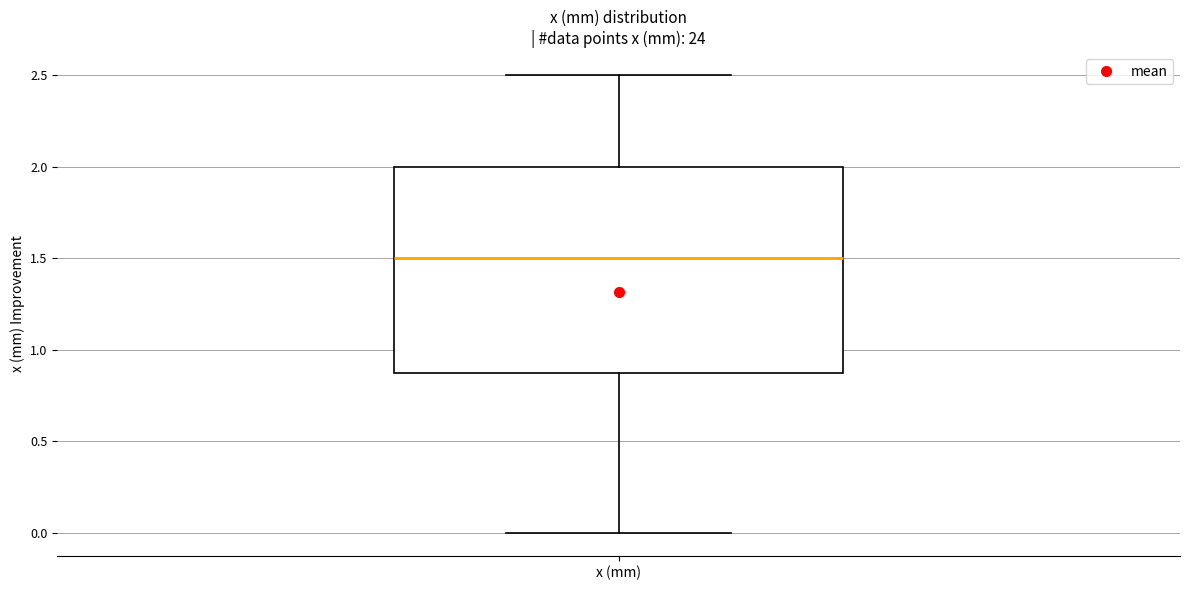

Read this box plot against the y-axis: the position of the median line, the range covered by the box, and the ends of both whiskers. The values are not printed on the chart, so give them approximately, as read against the axis.

median 1.5, box 0.9 to 2.0, whiskers 0.0 to 2.5